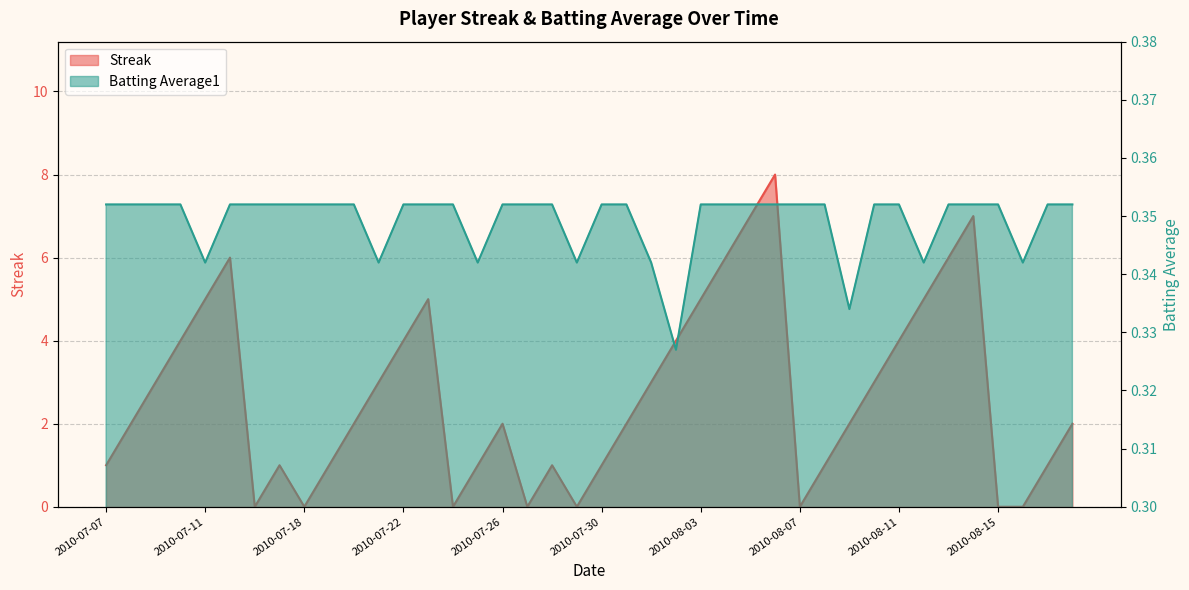

Count the Streak values in the range 1 to 5.

26